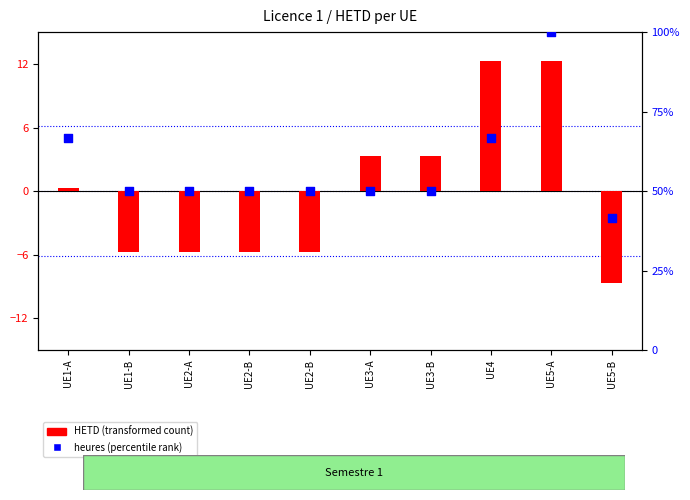

Is the value of heures (percentile rank) at UE2-B greater than the value of HETD (transformed) at UE5-A?

Yes